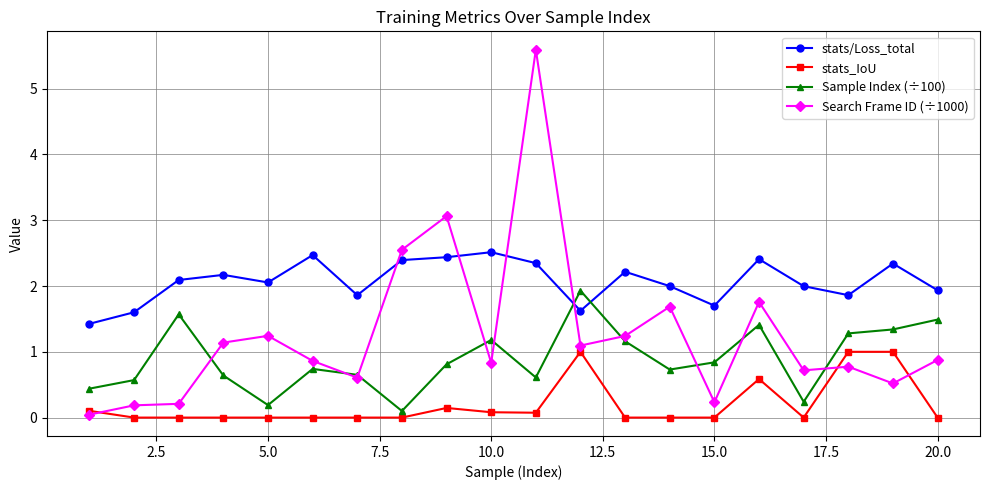

What is the lowest value of the stats/Loss_total series?

1.4